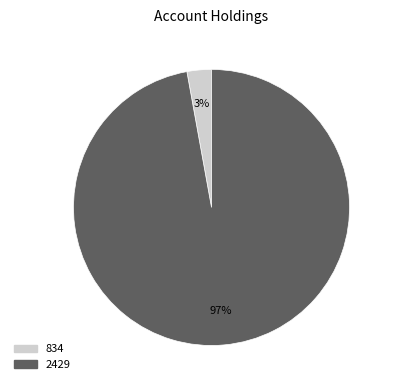

Is it true that 834 is 13% of the pie?

False